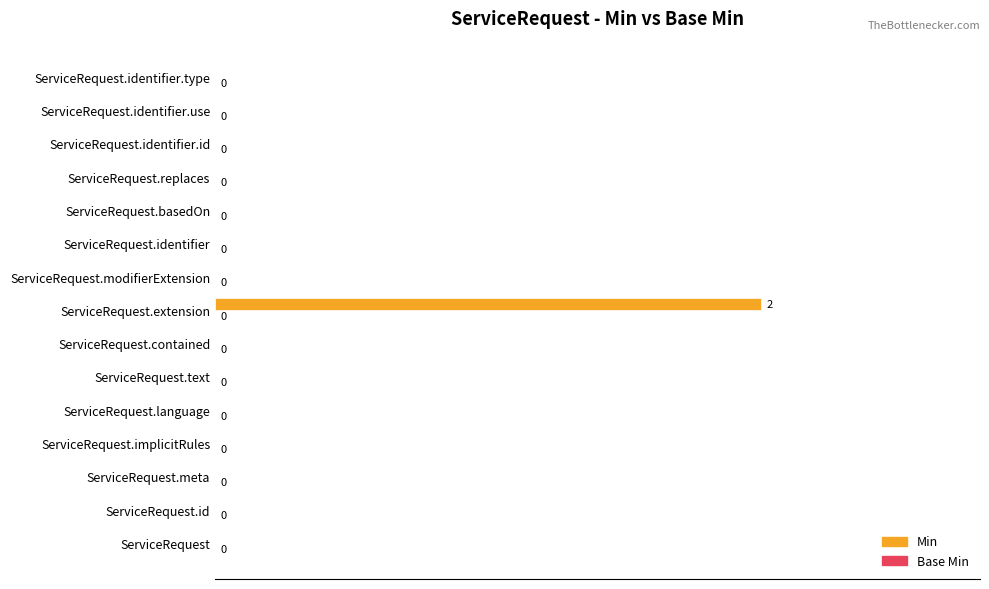

How many distinct data groups are displayed?

1